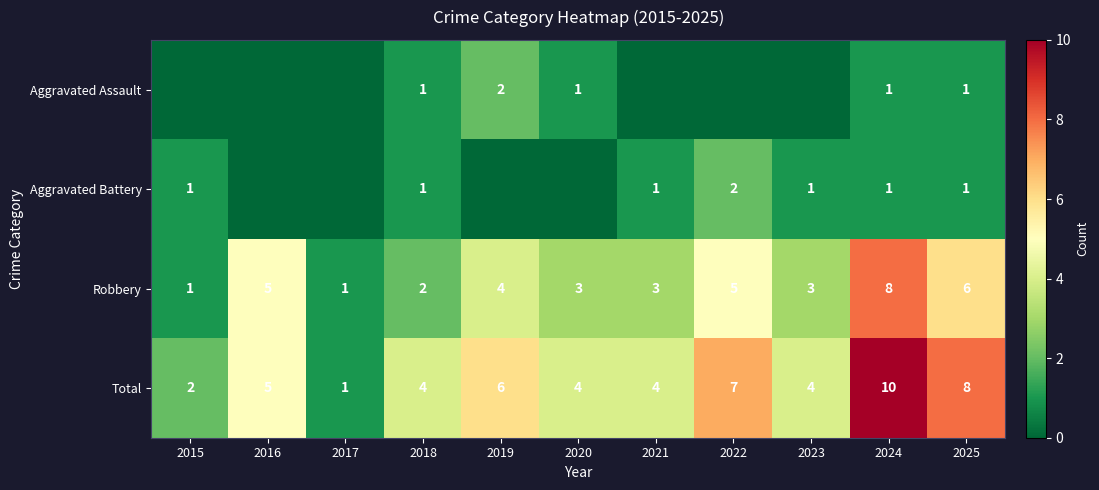

Which has a higher value, 2018 or 2024?

2018